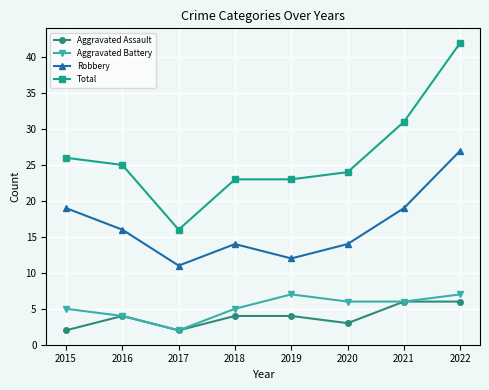

What is the maximum value shown in the chart?

42